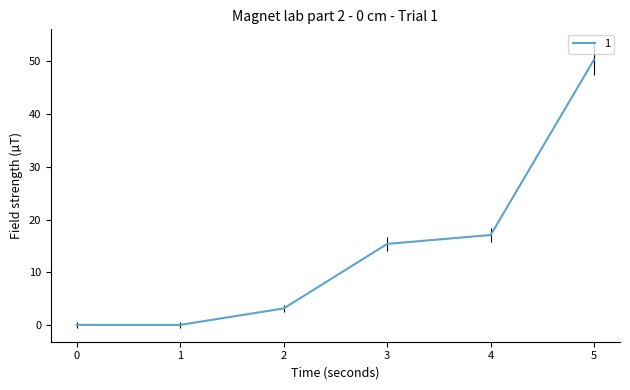

The value at 1 is 0.0. True or false?

True